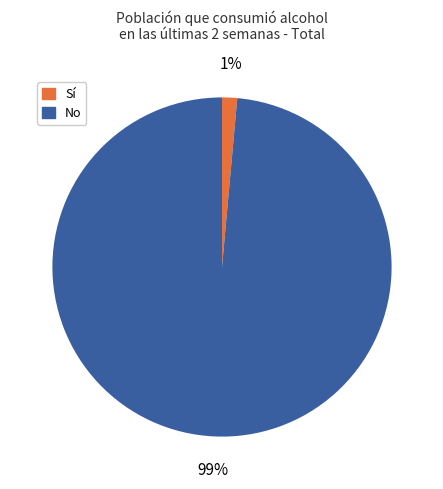

True or false: No accounts for 89% of the total.

False